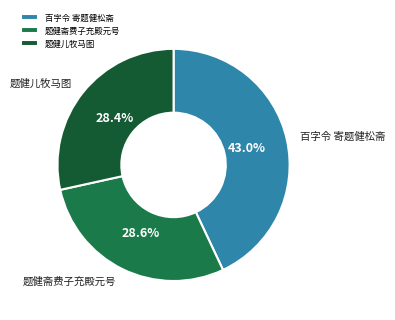

Which category has the biggest portion of the pie?

百字令 寄题健松斋